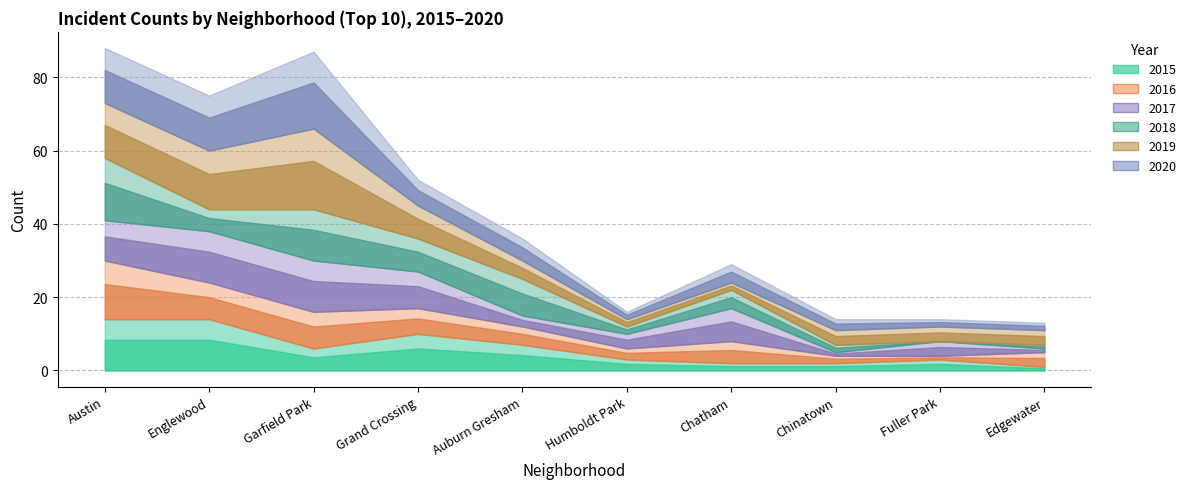

How many data points does each series have?

10